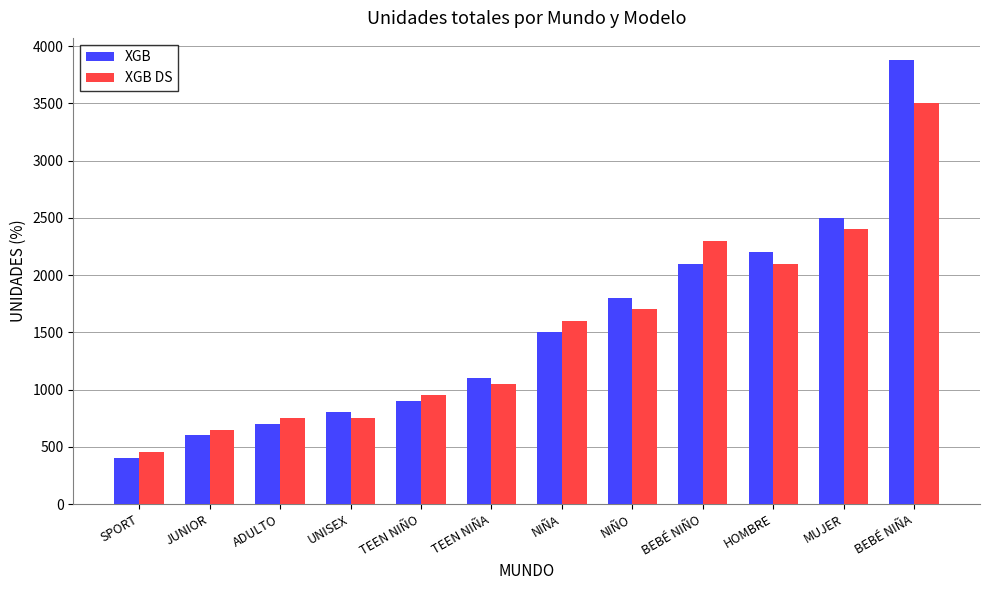

The value of XGB DS at TEEN NIÑA is 705. True or false?

False